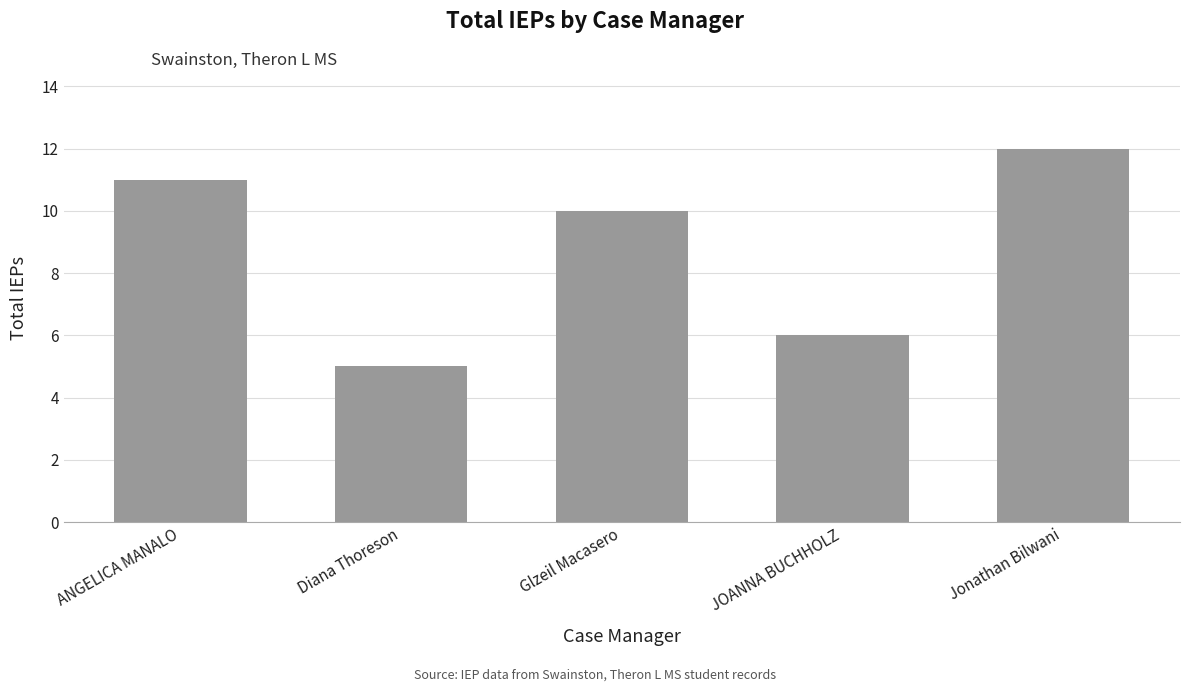

What is the approximate value at ANGELICA MANALO?

11